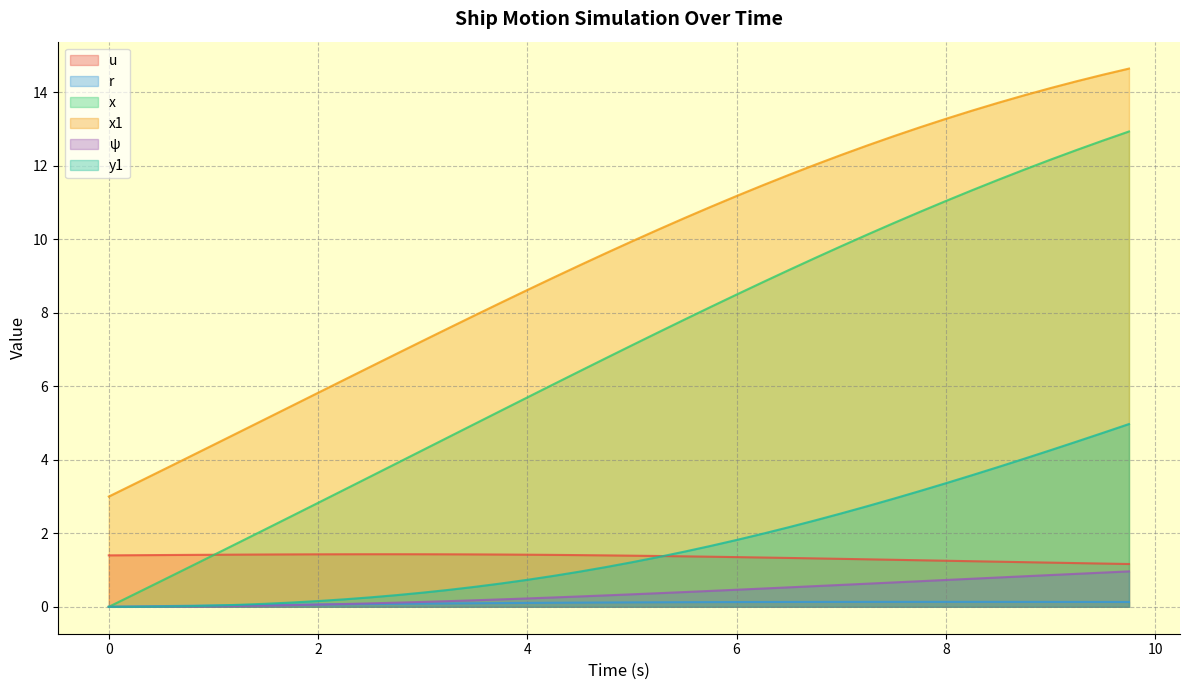

What is the difference between the maximum and second lowest values in the ψ series?

1.0